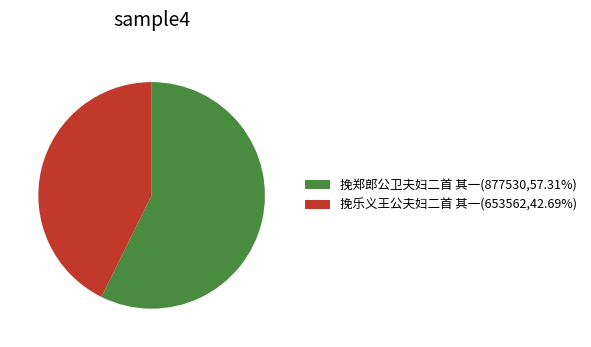

True or false: 挽郑郎公卫夫妇二首 其一 accounts for 57% of the total.

True